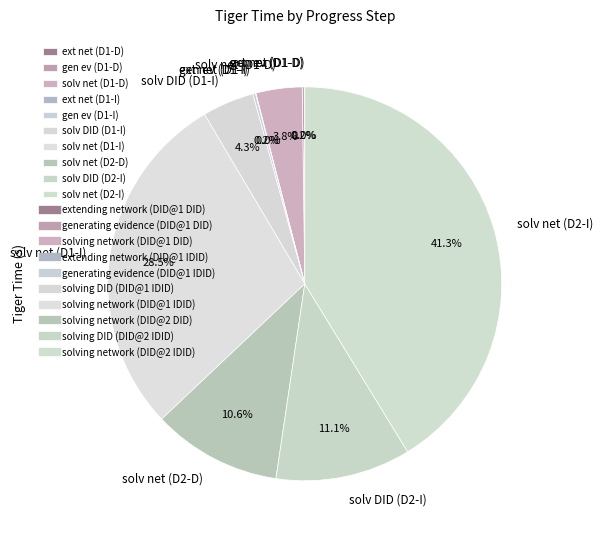

Is there a majority slice in this chart?

No